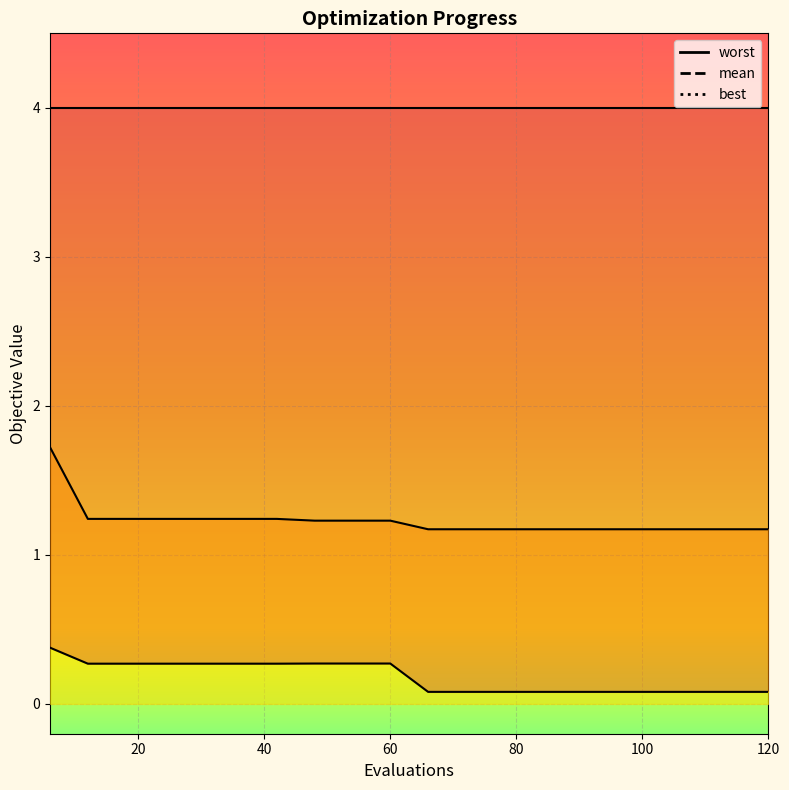

Where is best nearest to the value 0?

66